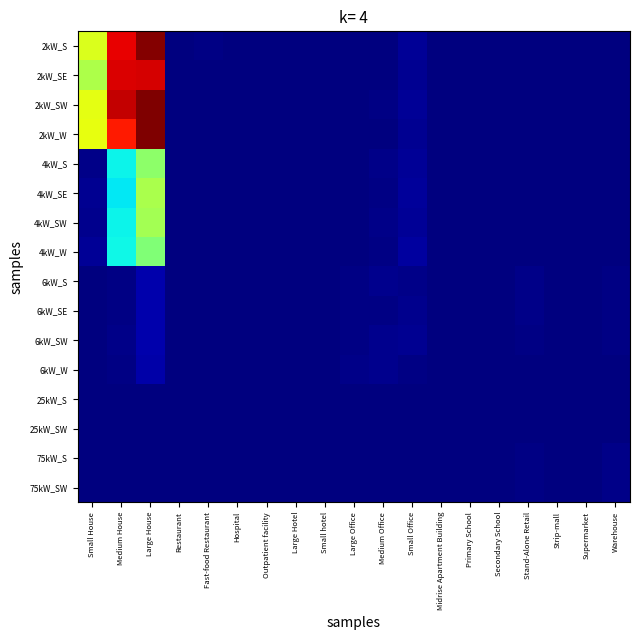

What is the difference between the highest and lowest values at Large House?

864